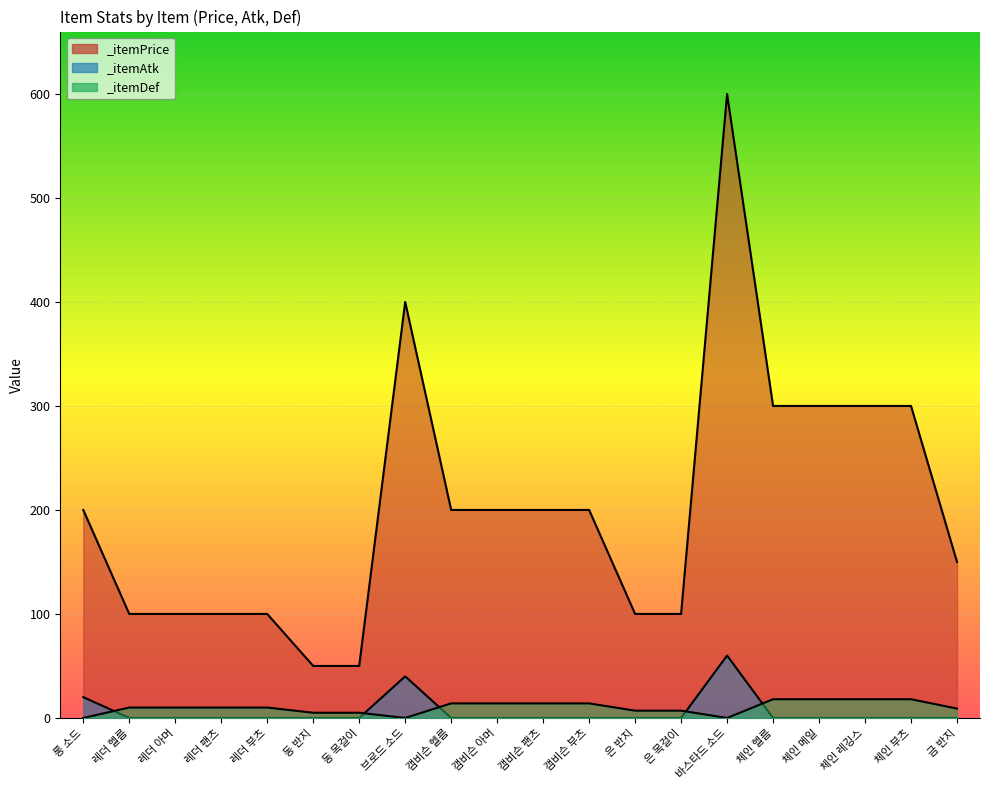

How many lines are shown in the chart?

3